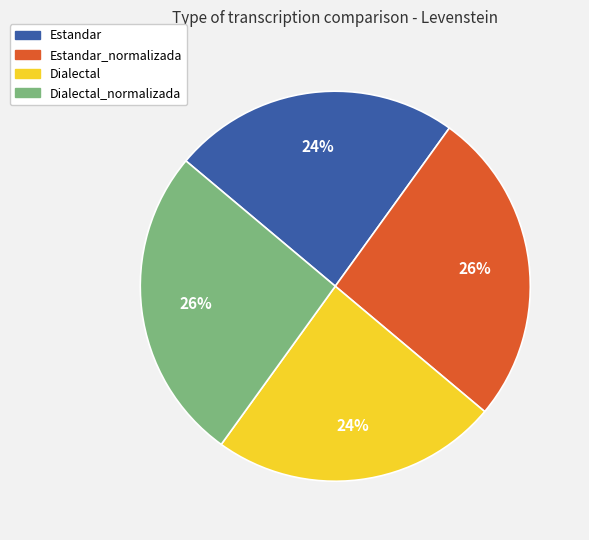

Is there any slice that represents more than half of the pie?

No